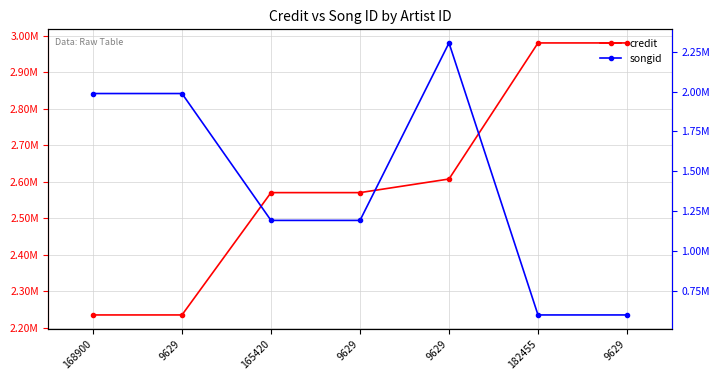

What is the greatest value displayed?

2980113